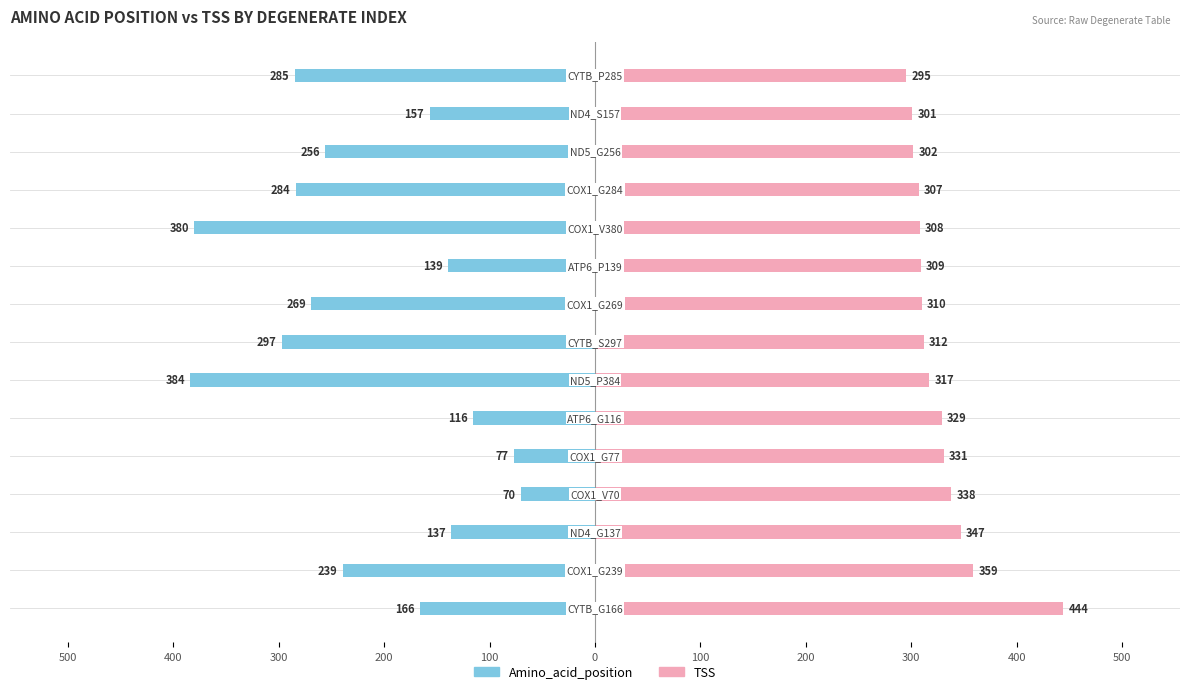

What are all the series names shown in the legend?

Amino_acid_position, TSS